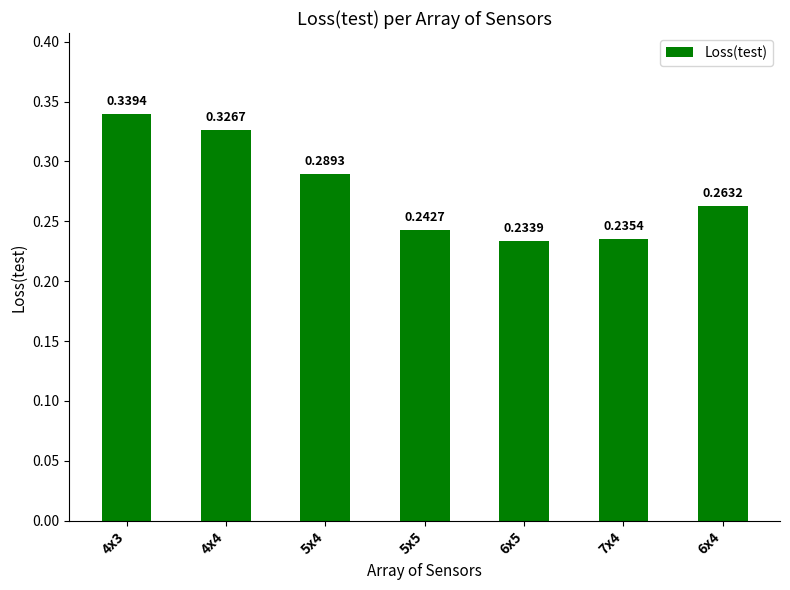

At which category does the chart reach its peak across all series?

4x3